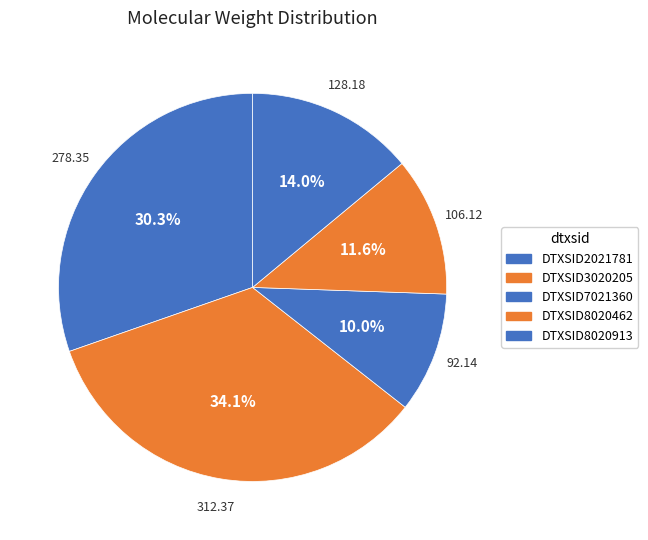

Rank the categories by value from lowest to highest.

DTXSID7021360, DTXSID8020462, DTXSID8020913, DTXSID2021781, DTXSID3020205